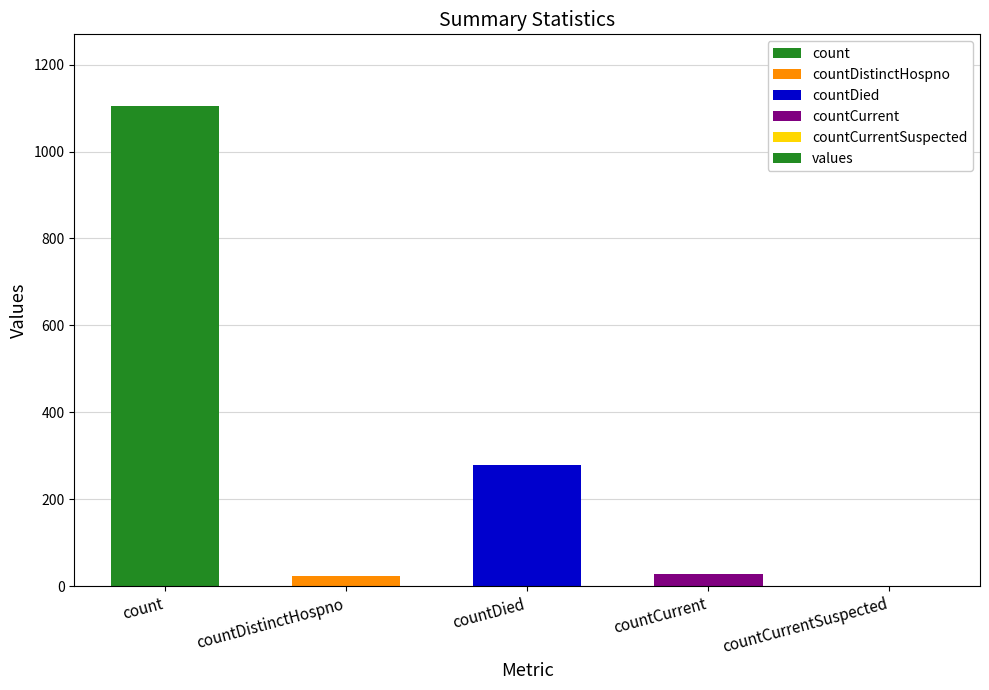

Between countCurrent and countCurrentSuspected, which is larger?

countCurrent